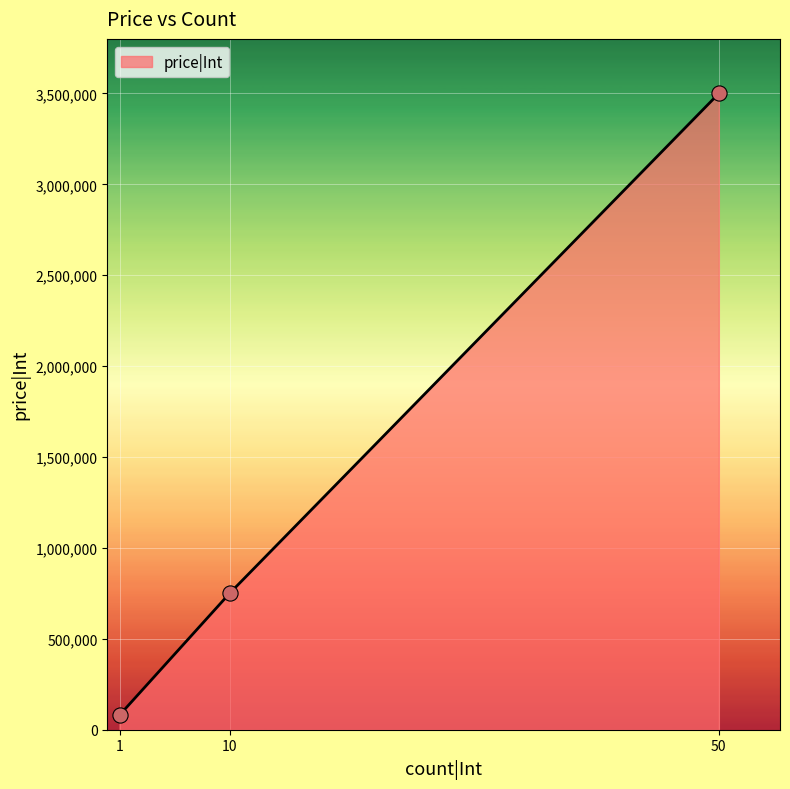

What is the change in value from 10 to 50?

+2750000